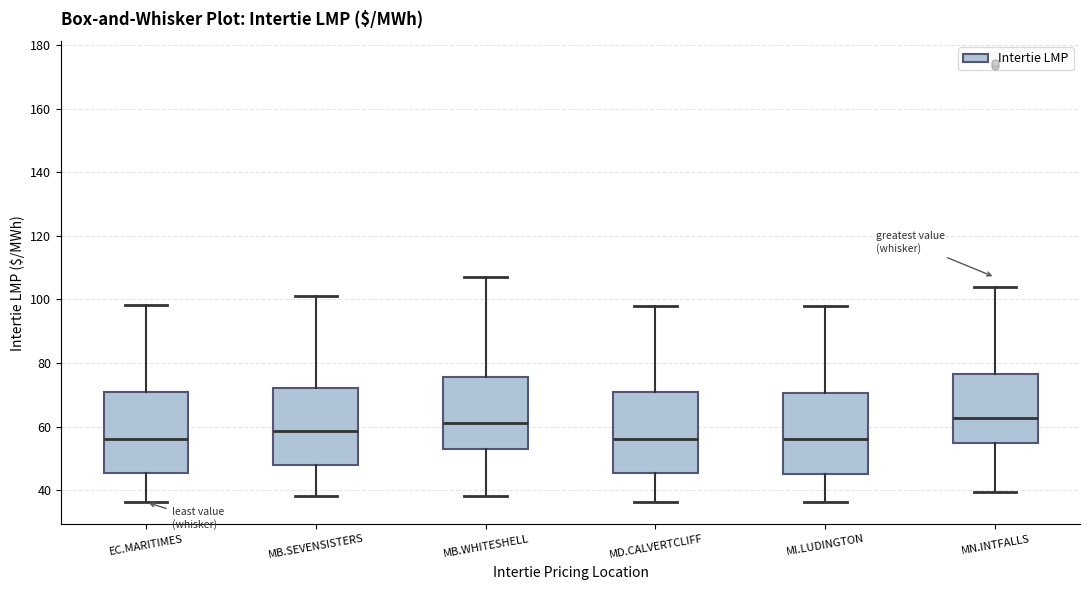

Reading left to right, transcribe this box plot: for each box, give where its median line is, the range the box spans, and where its two whiskers end, as read against the y-axis. The values are not printed on the chart, so give them approximately, as read against the axis.

EC.MARITIMES: median 56, box 46 to 70, whiskers 36 to 98
MB.SEVENSISTERS: median 58, box 48 to 72, whiskers 38 to 102
MB.WHITESHELL: median 62, box 54 to 76, whiskers 38 to 106
MD.CALVERTCLIFF: median 56, box 46 to 70, whiskers 36 to 98
MI.LUDINGTON: median 56, box 46 to 70, whiskers 36 to 98
MN.INTFALLS: median 62, box 54 to 76, whiskers 40 to 104